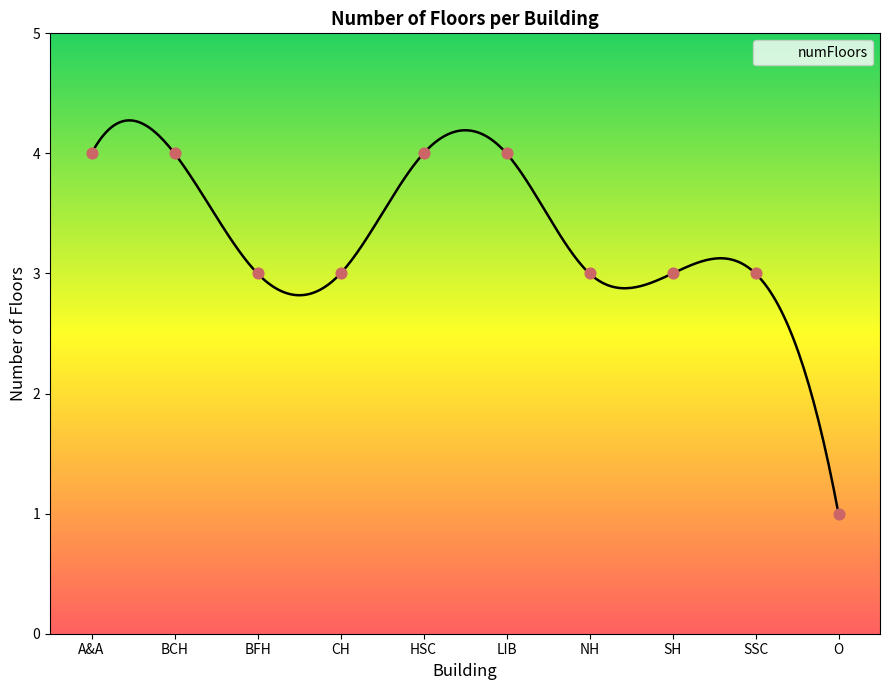

What is the change in value from CH to LIB?

+1